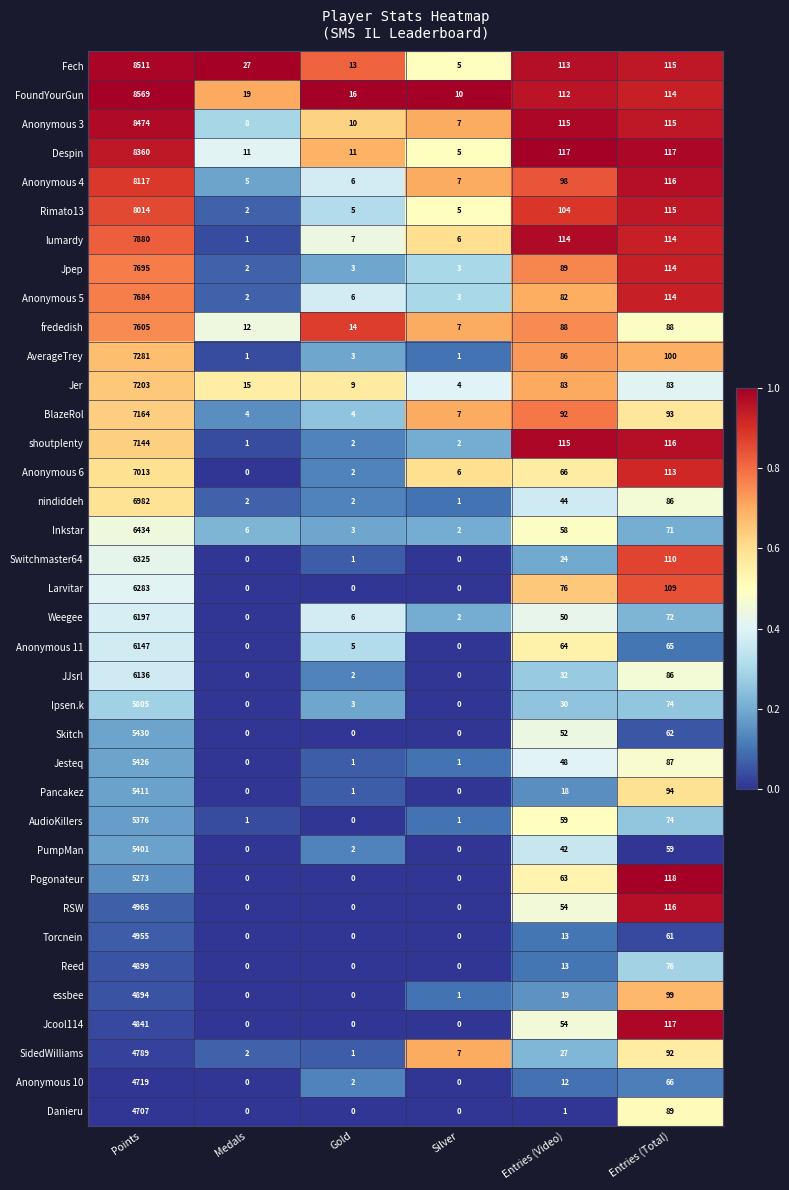

At which label does Inkstar first exceed 58?

Points